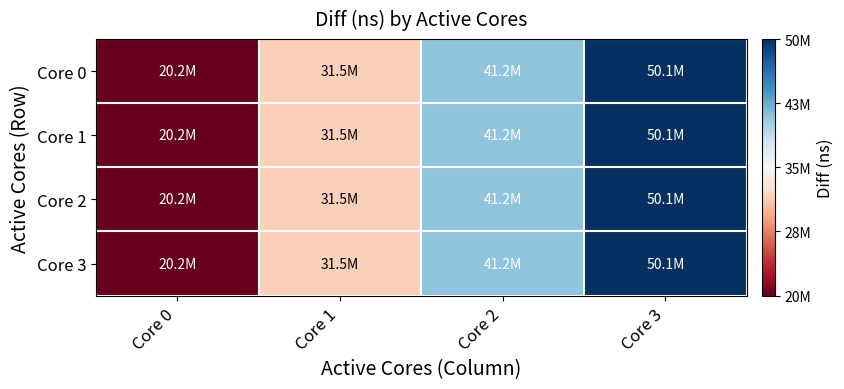

What is the maximum value shown in the chart?

50149870